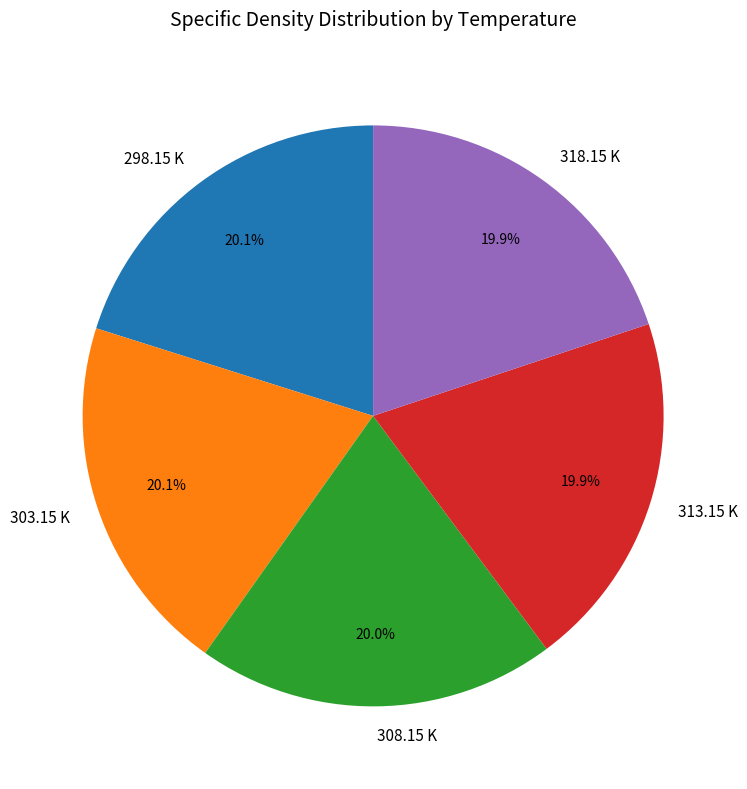

How much of the chart is everything except 303.15 K?

79.9%